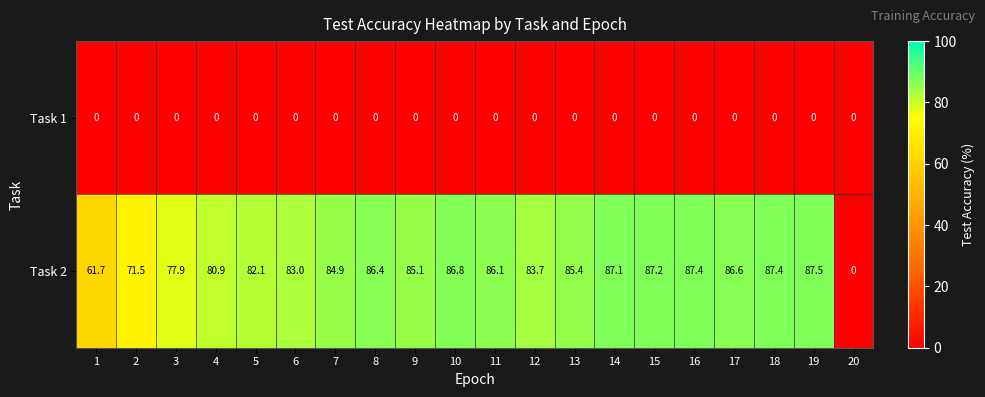

What is the total value across all series at 16?

87.4